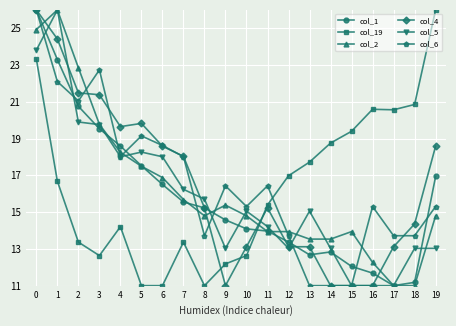

Does the chart display data point markers on the line(s)?

Yes